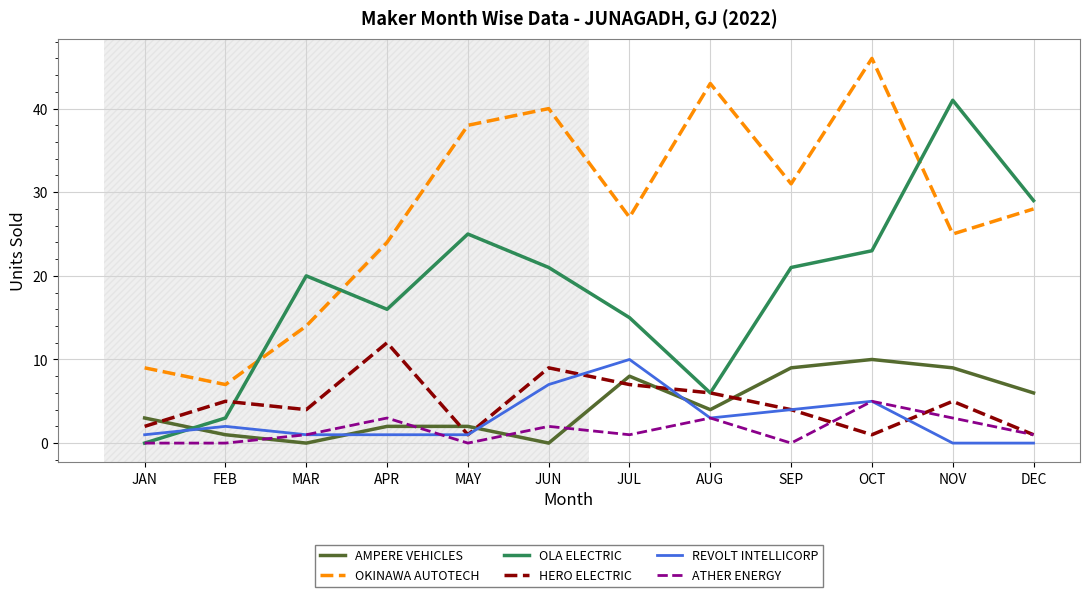

What is the difference between the maximum and minimum values in the HERO ELECTRIC series?

11